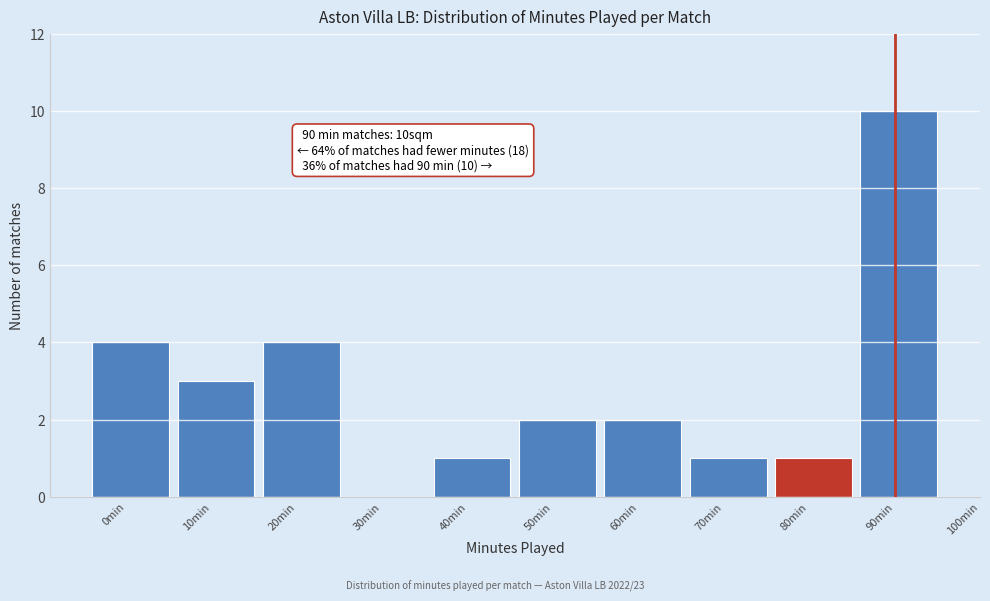

Reading left to right, transcribe all the data shown in this chart.

0min=4	10min=3	20min=4	30min=0	40min=1	50min=2	60min=2	70min=1	80min=1	90min=10